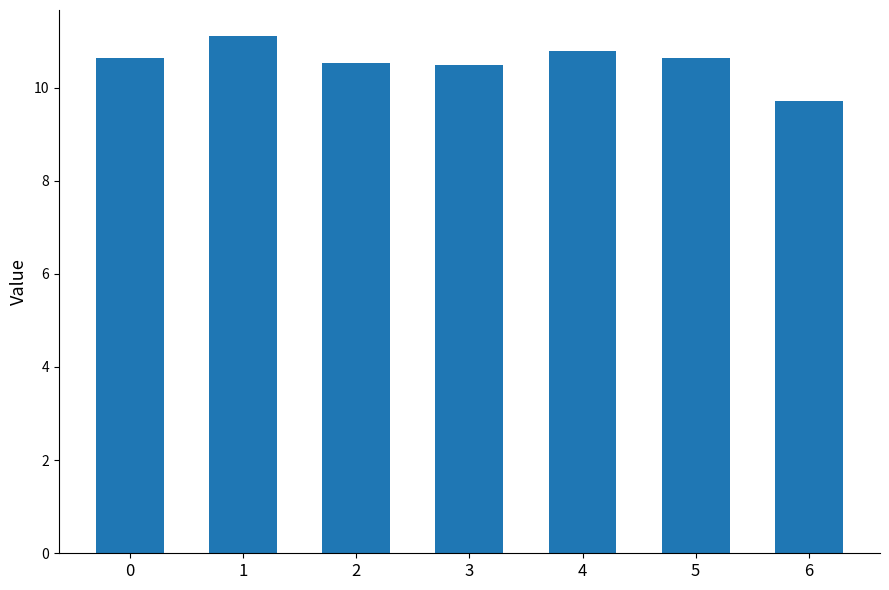

Read the value at 5.

10.6